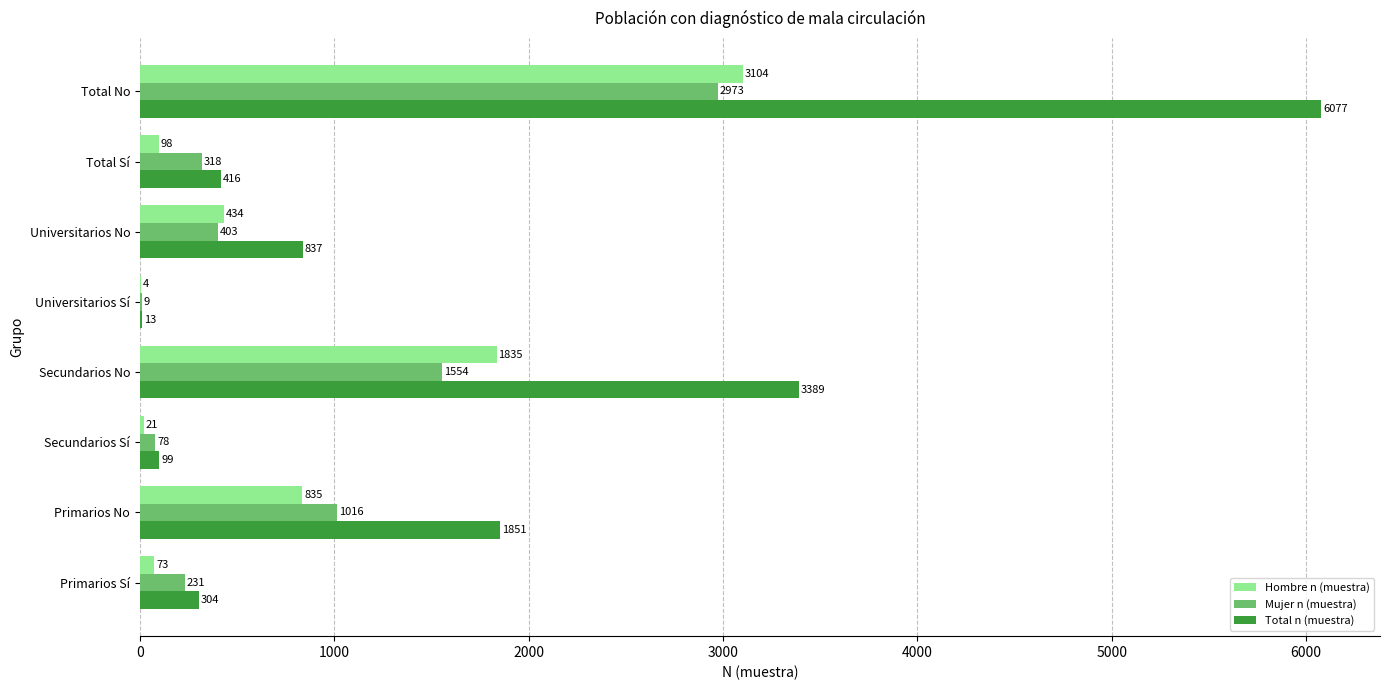

Which series has the largest total across all categories?

Total n (muestra)